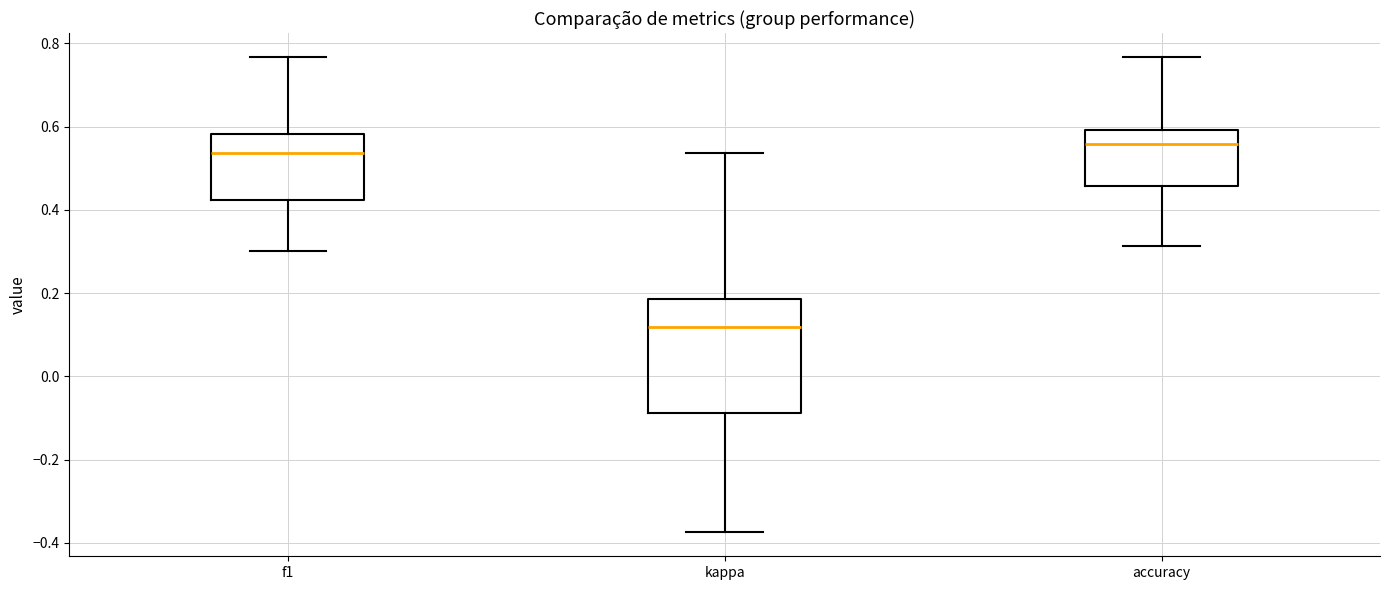

Which box is the tallest, from its lower edge to its upper edge?

kappa